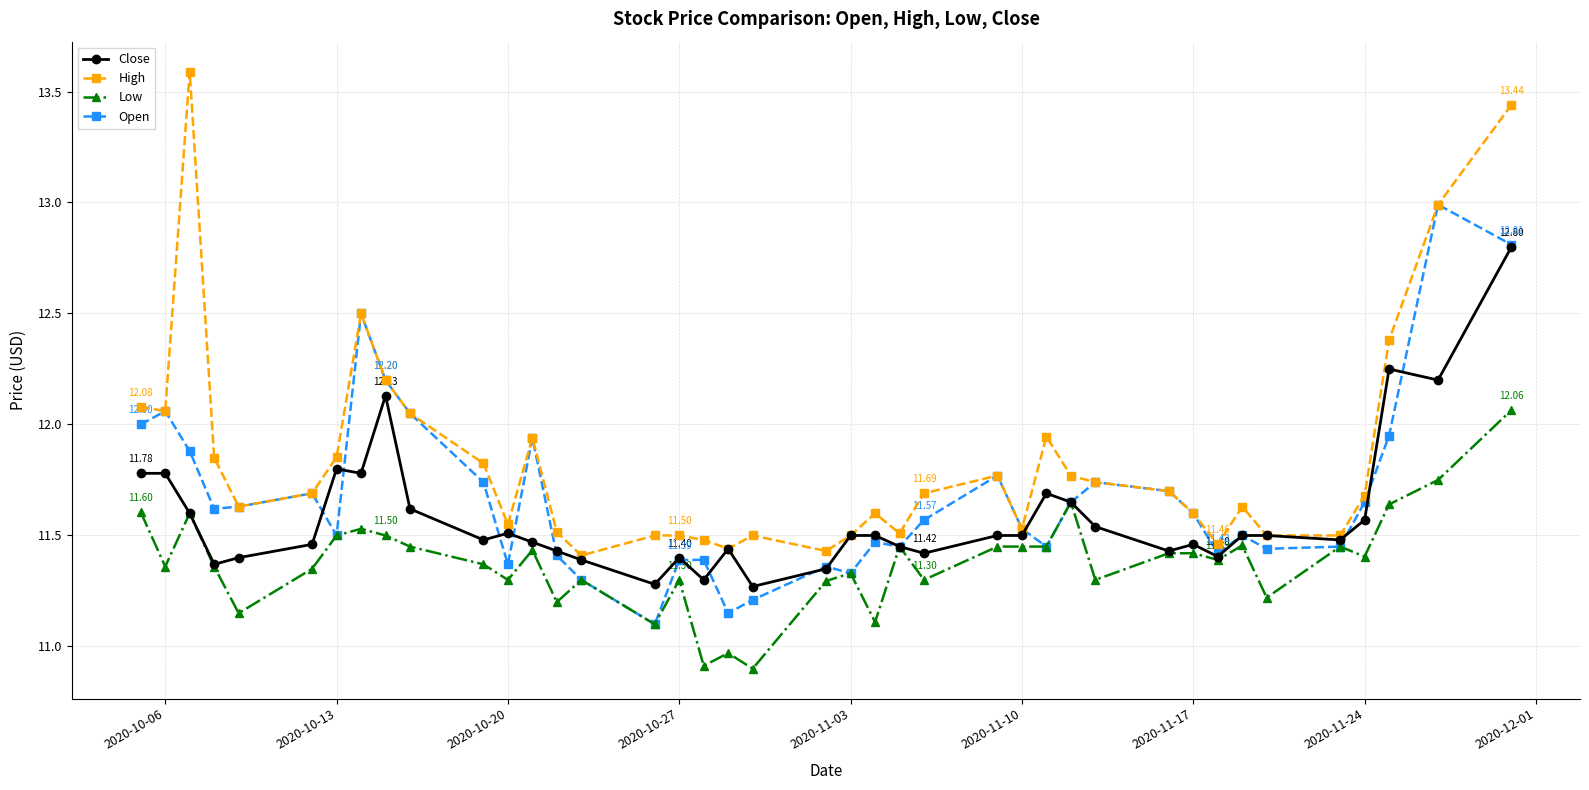

True or false: Close has more than 1 points higher than both neighbors.

True